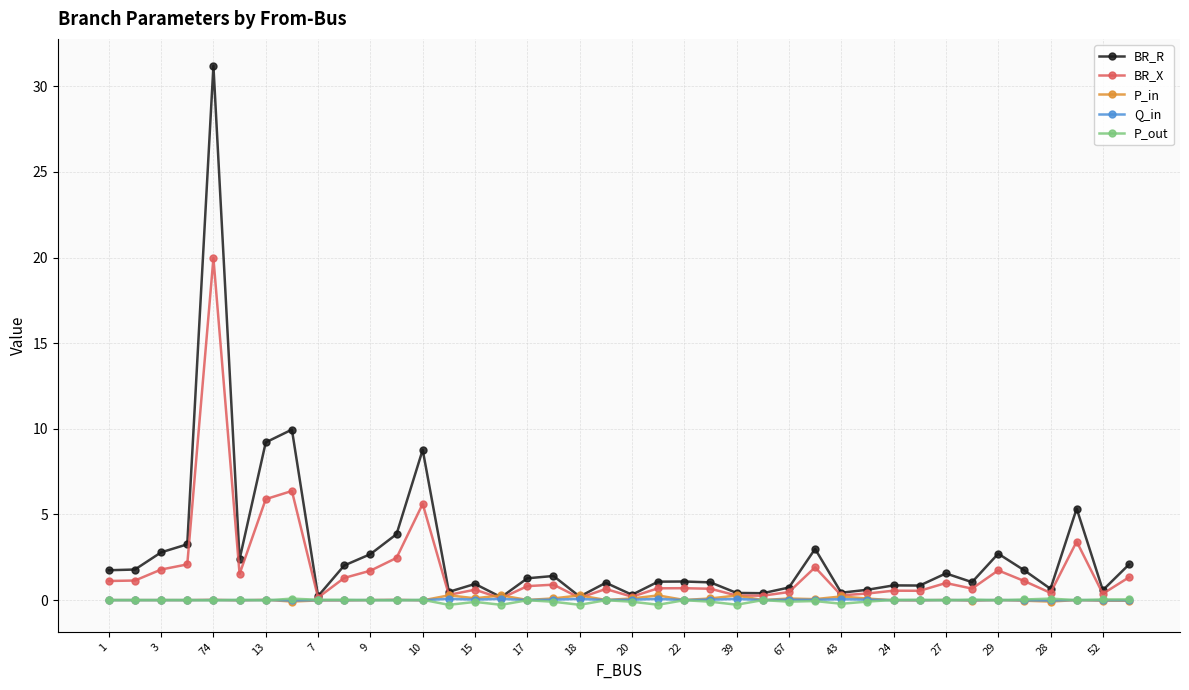

Which series has the widest spread of values?

BR_R